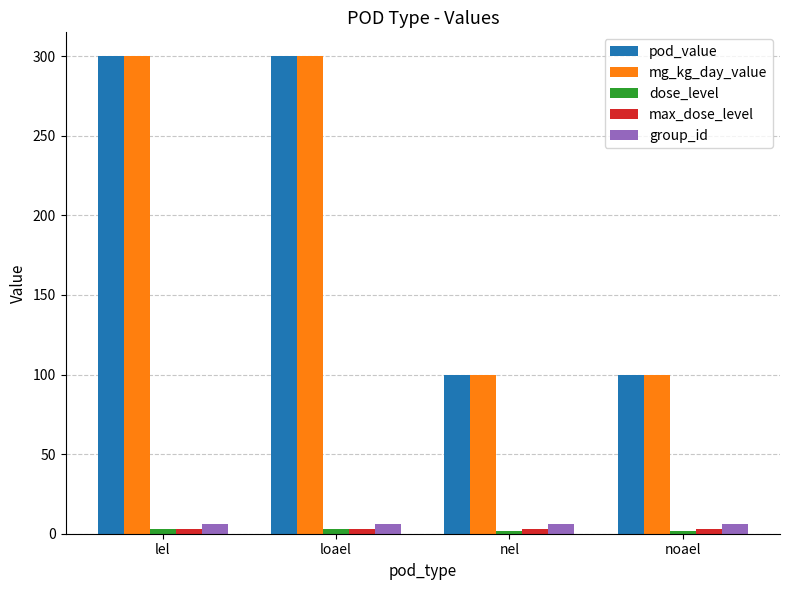

The value of pod_value at loael is 300. True or false?

True